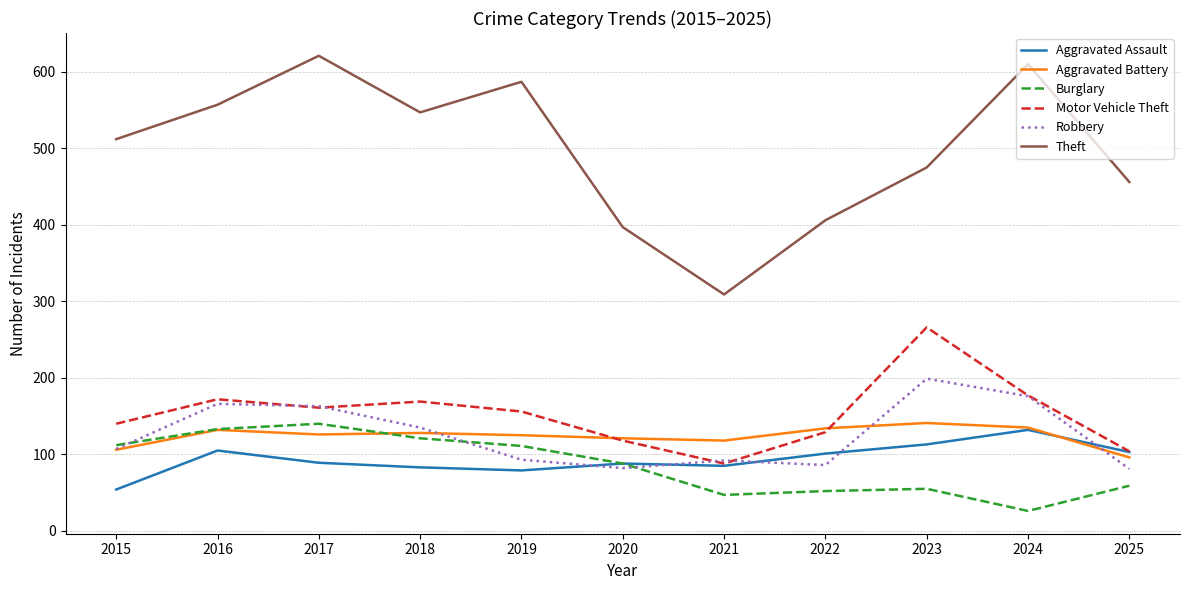

Which category has the lowest value in the Burglary series?

2024